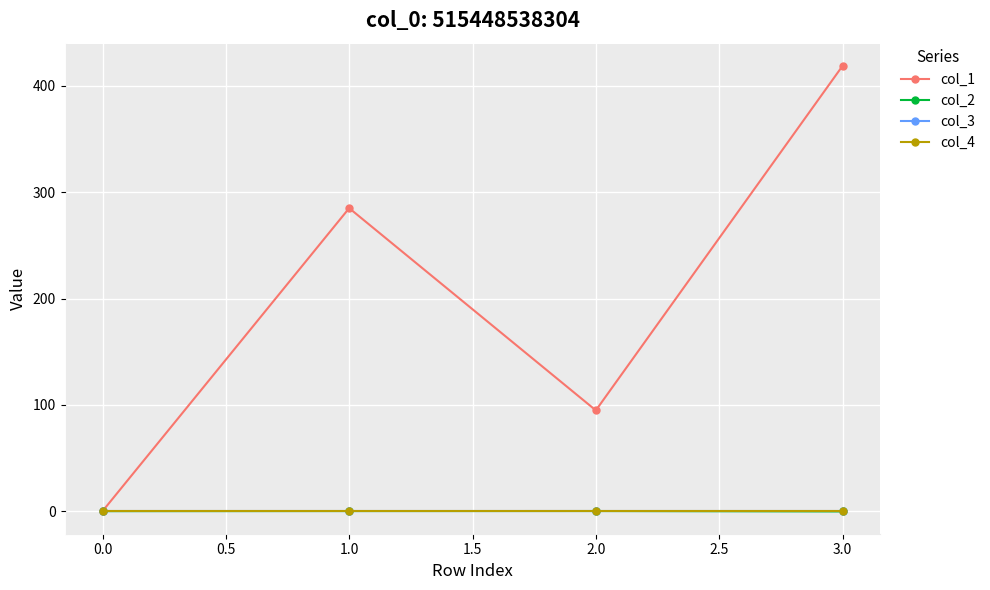

Rank the series by their maximum value, from highest to lowest.

col_1, col_2, col_3, col_4